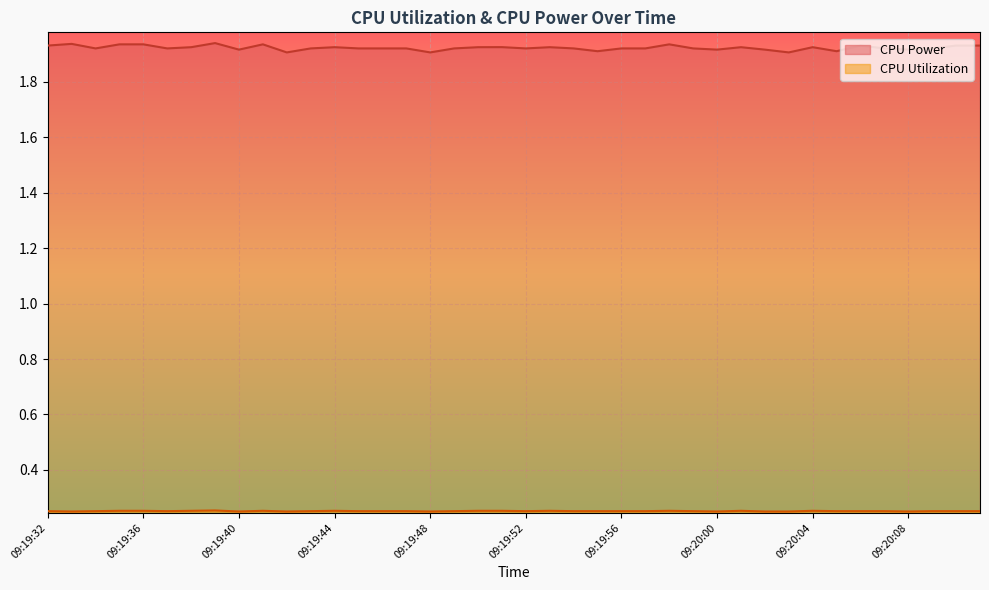

Is the value of CPU Utilization at 09:20:06 greater than the value of CPU Power at 09:19:42?

No